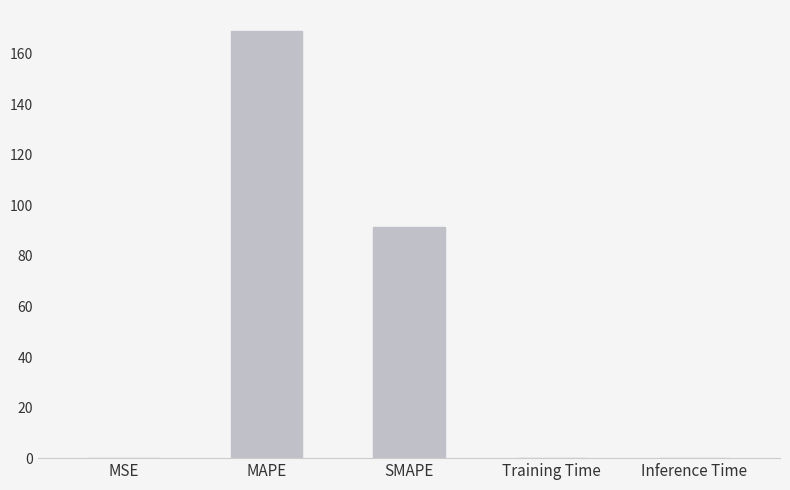

What is the greatest value displayed?

168.8